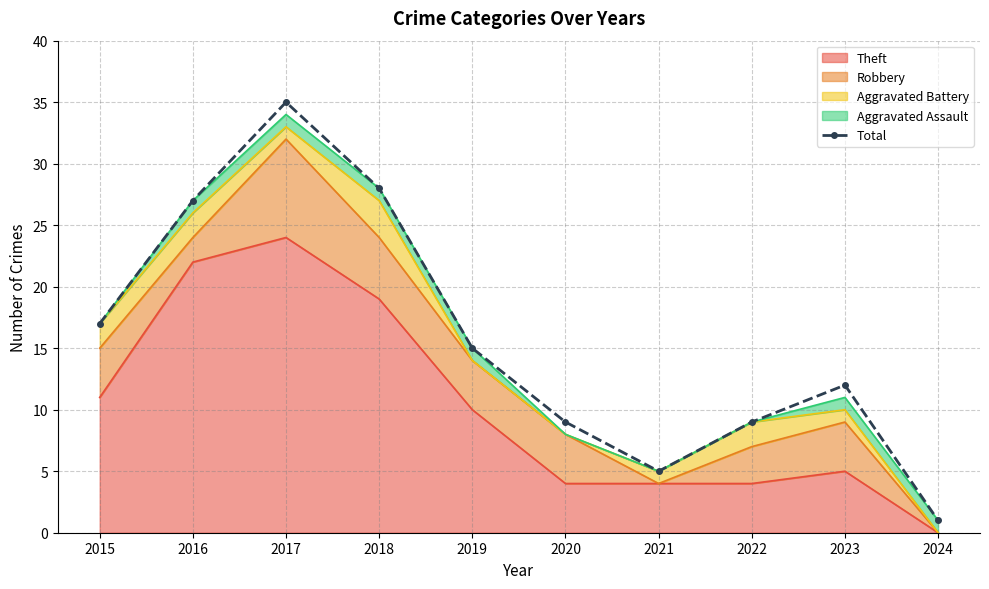

What is the ratio of the value at 2023 to the value at 2021?

2.4